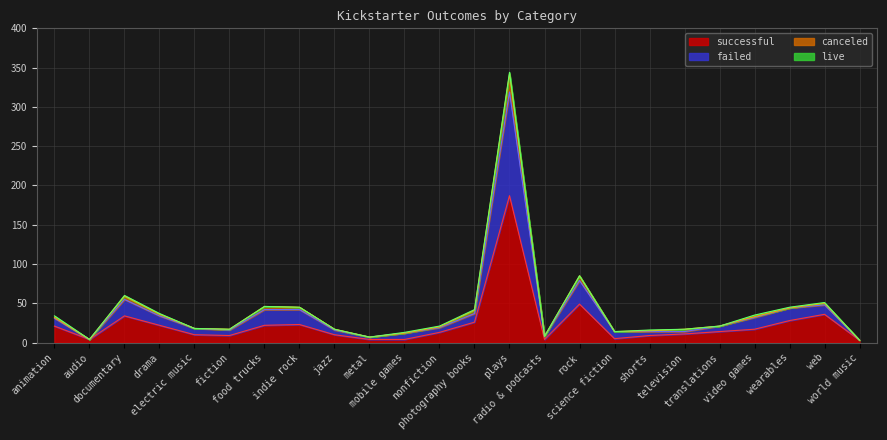

The successful series shows 4 at audio. True or false?

True